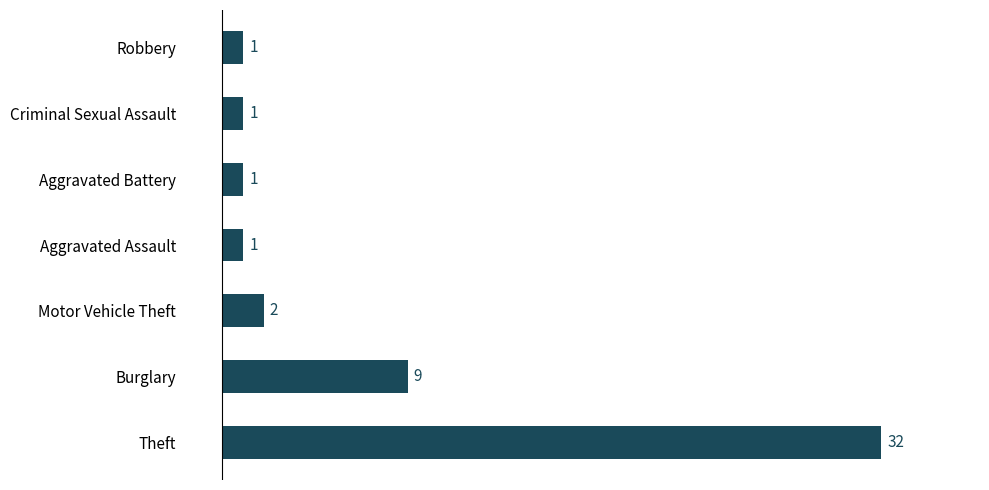

What is the greatest value displayed?

32